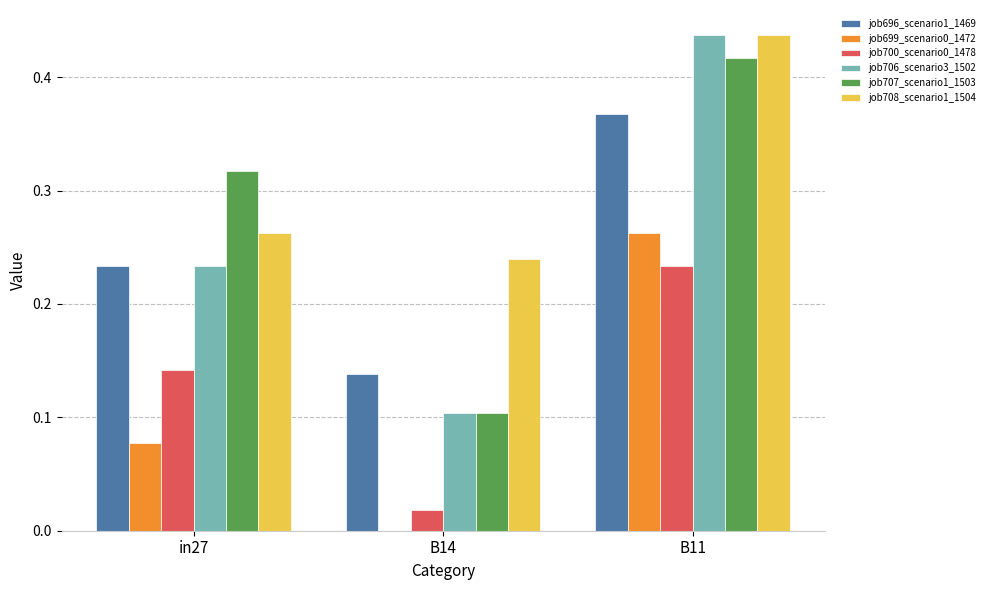

Which label corresponds to the largest value in the chart?

B11